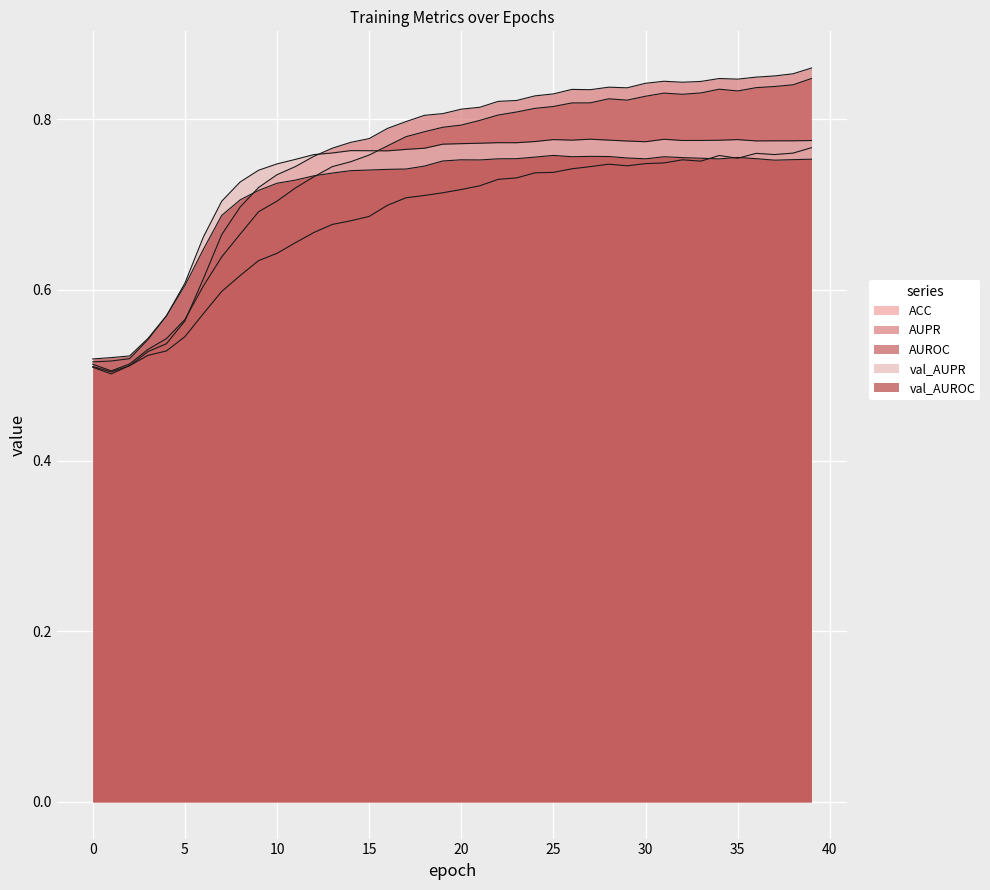

What is the value of the AUPR point at the 37th from the left?

0.8